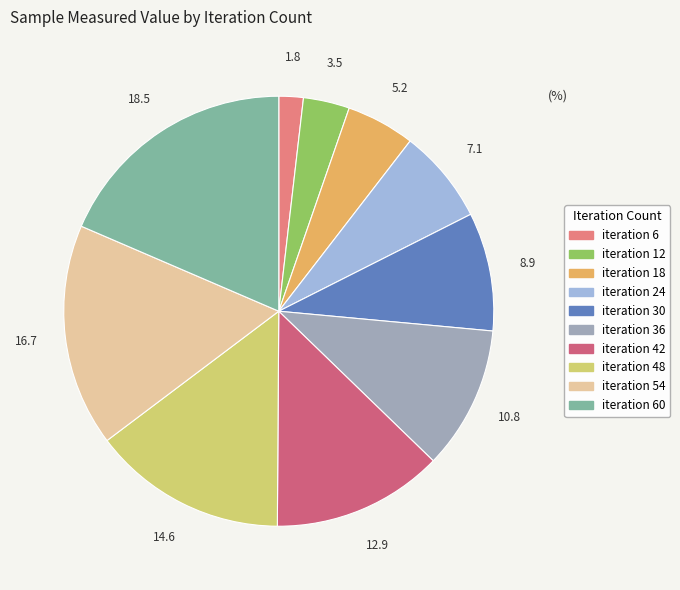

Does any single category account for the majority?

No